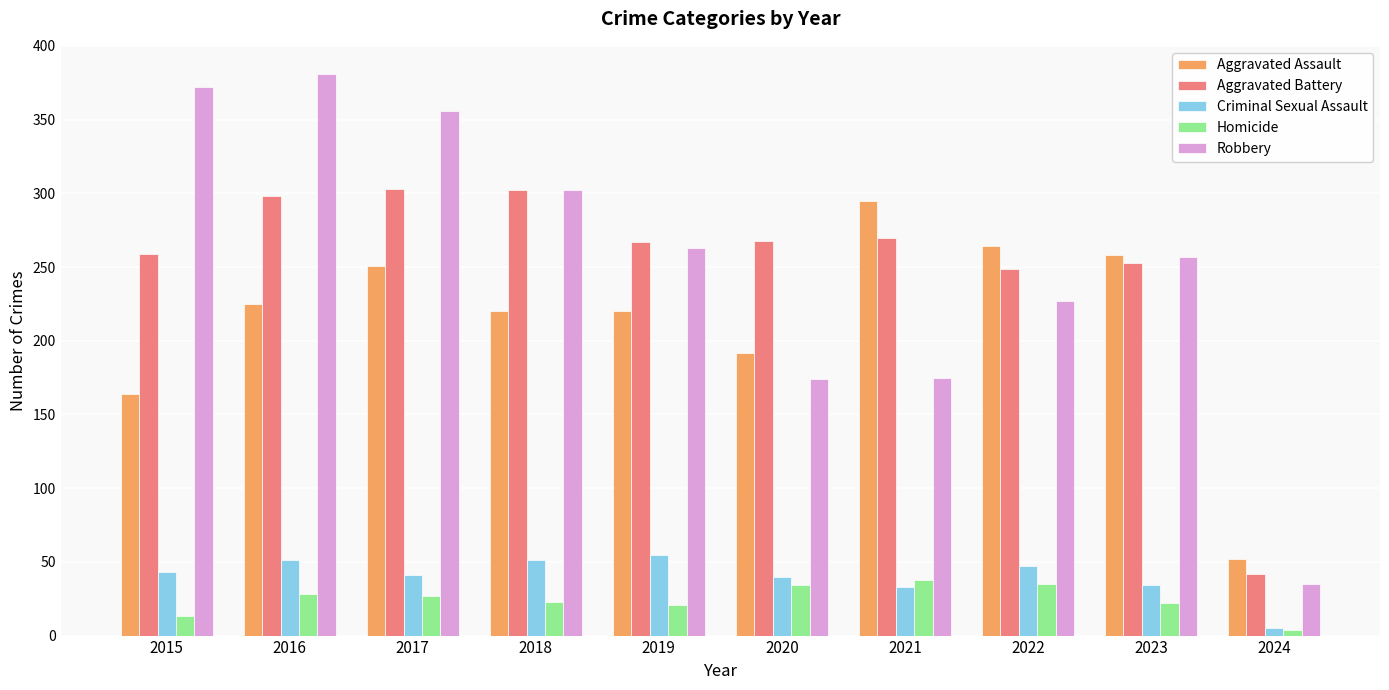

What are all the series names shown in the legend?

Aggravated Assault, Aggravated Battery, Criminal Sexual Assault, Homicide, Robbery